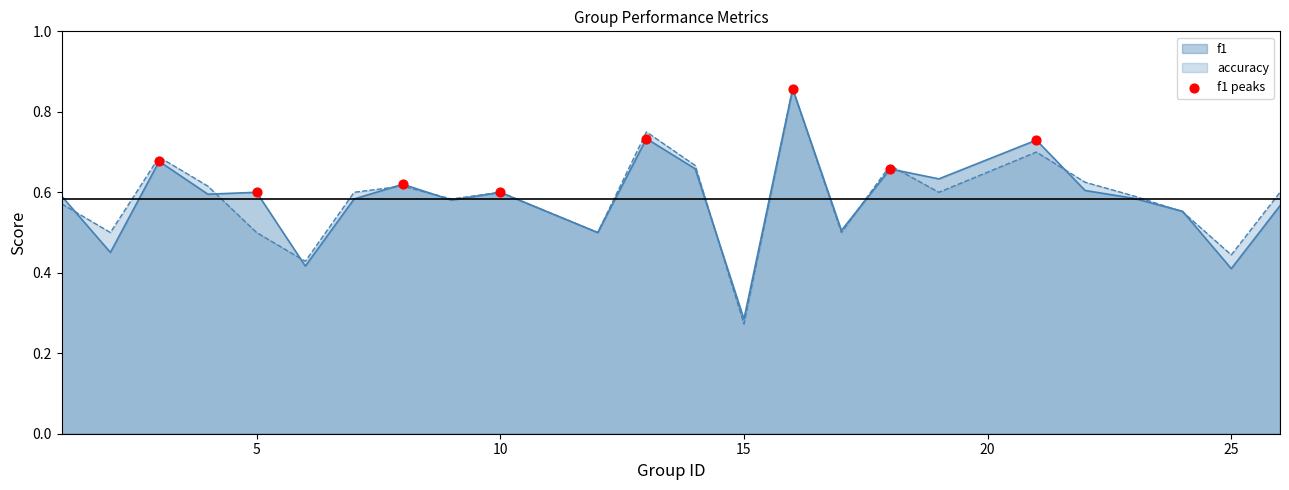

Which series has the widest spread of values?

accuracy